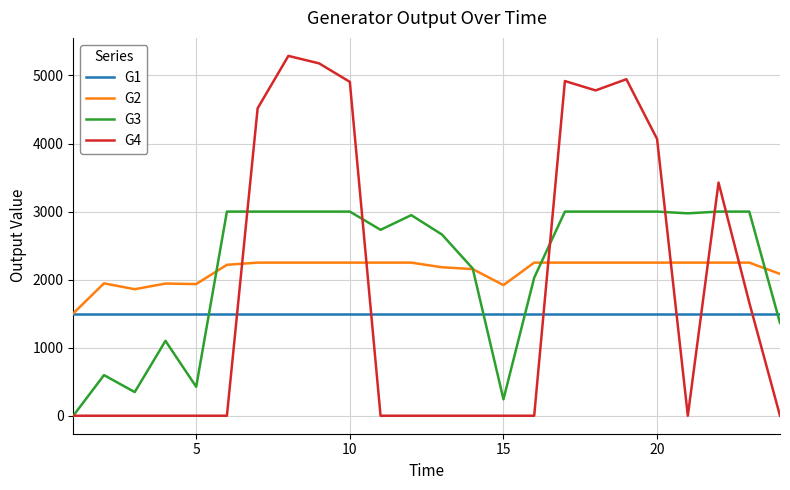

Which series has the widest spread of values?

G4